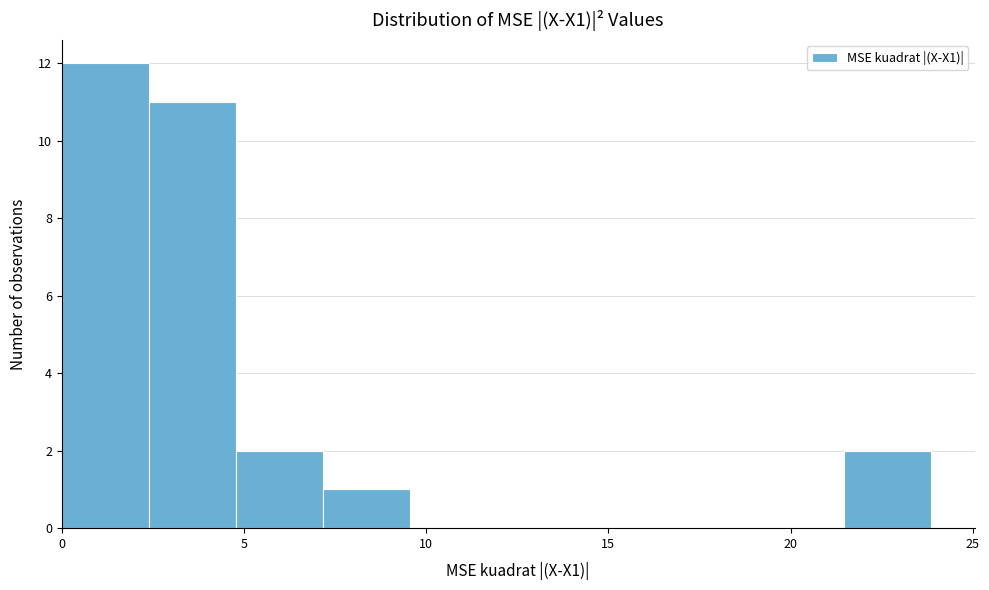

Reading left to right, transcribe this chart: for each bar, give the range it covers on the x-axis and its height. Neither the bar edges nor the heights are printed on the chart, so give them approximately, as read against the axes.

0.0 to 2.5: 12
2.5 to 5.0: 11
5.0 to 7.0: 2
7.0 to 9.5: 1
9.5 to 12.0: 0
12.0 to 14.5: 0
14.5 to 16.5: 0
16.5 to 19.0: 0
19.0 to 21.5: 0
21.5 to 24.0: 2